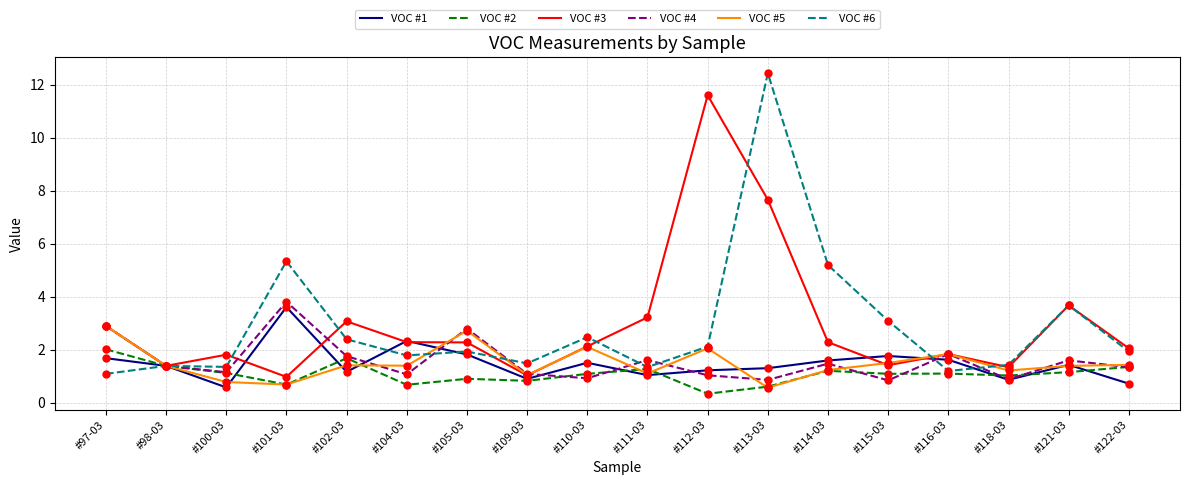

Is the value of VOC #2 at #111-03 greater than the value of VOC #5 at #105-03?

No